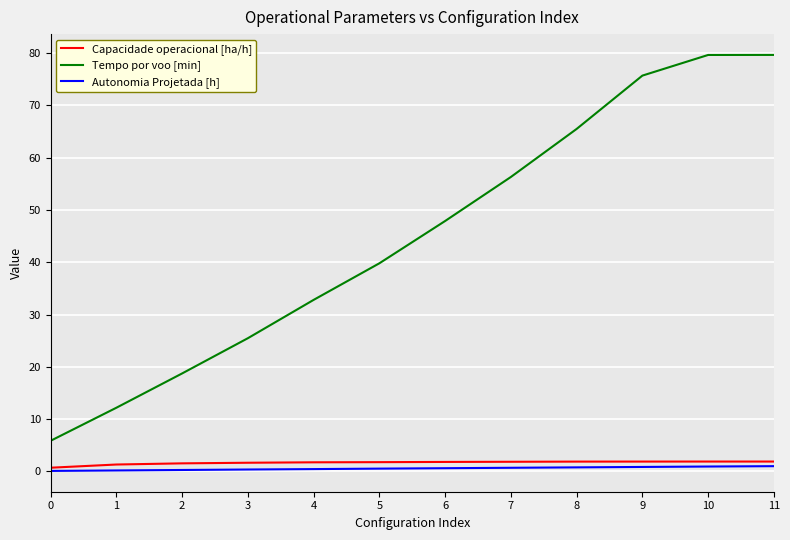

What is the difference between the highest and lowest values at 2?

18.5